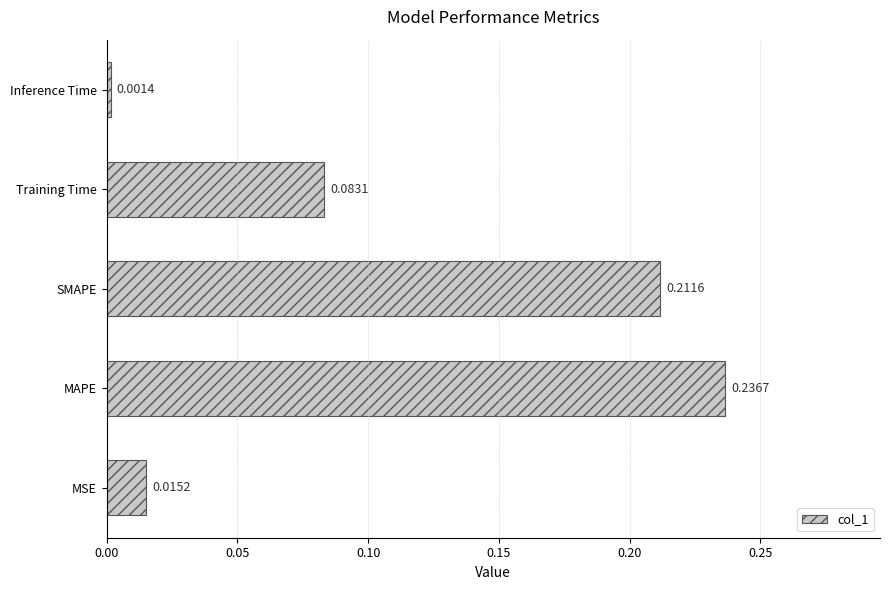

At which category does the chart reach its minimum across all series?

Inference Time